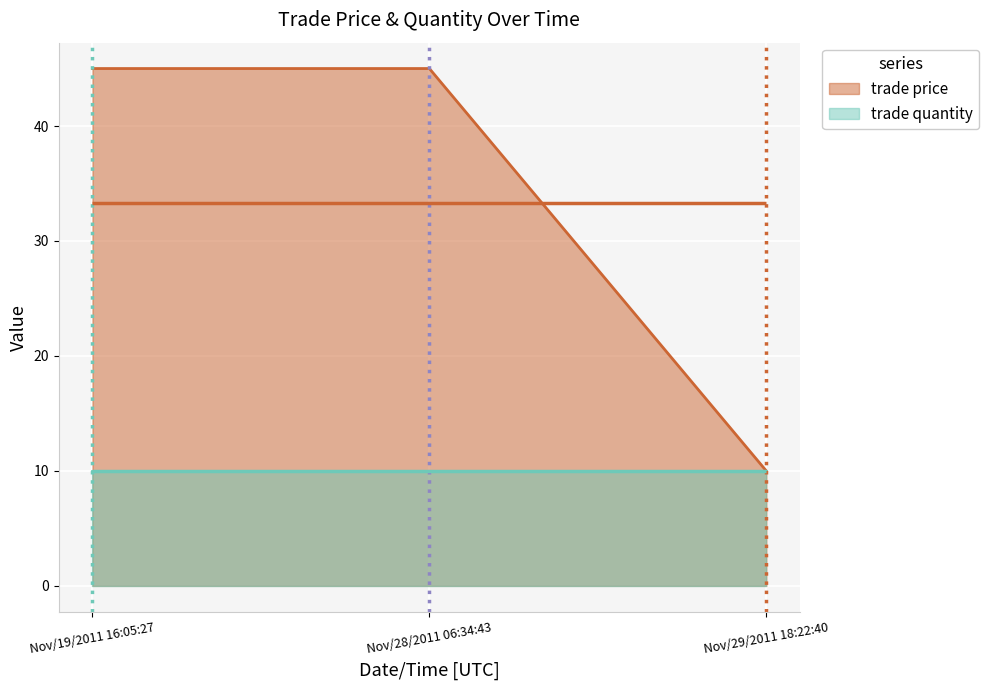

The value at Nov/19/2011 16:05:27 is 45. True or false?

True